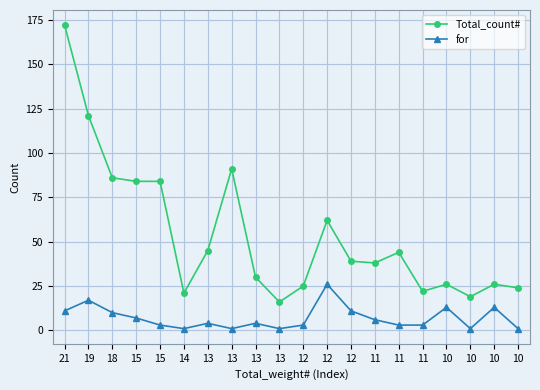

What is the total value across all series at 10?

39